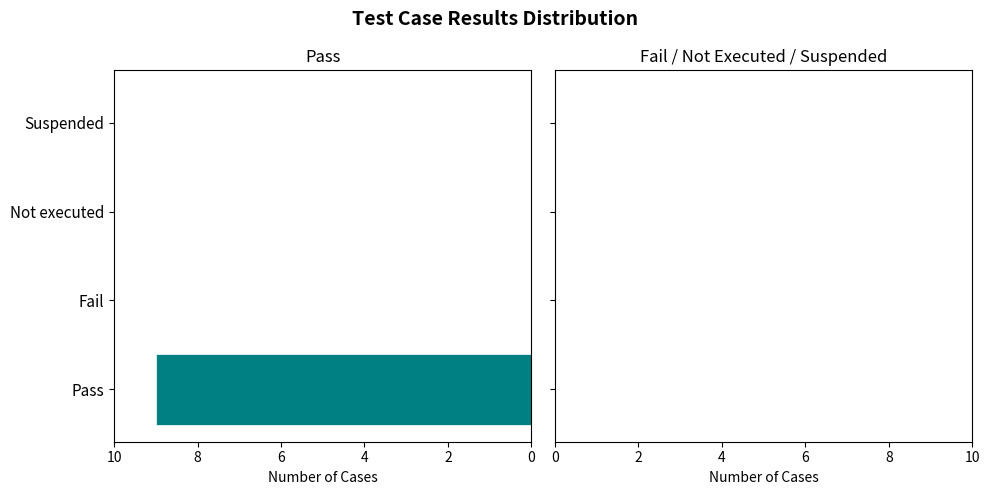

True or false: the data shows 14 at Pass.

False